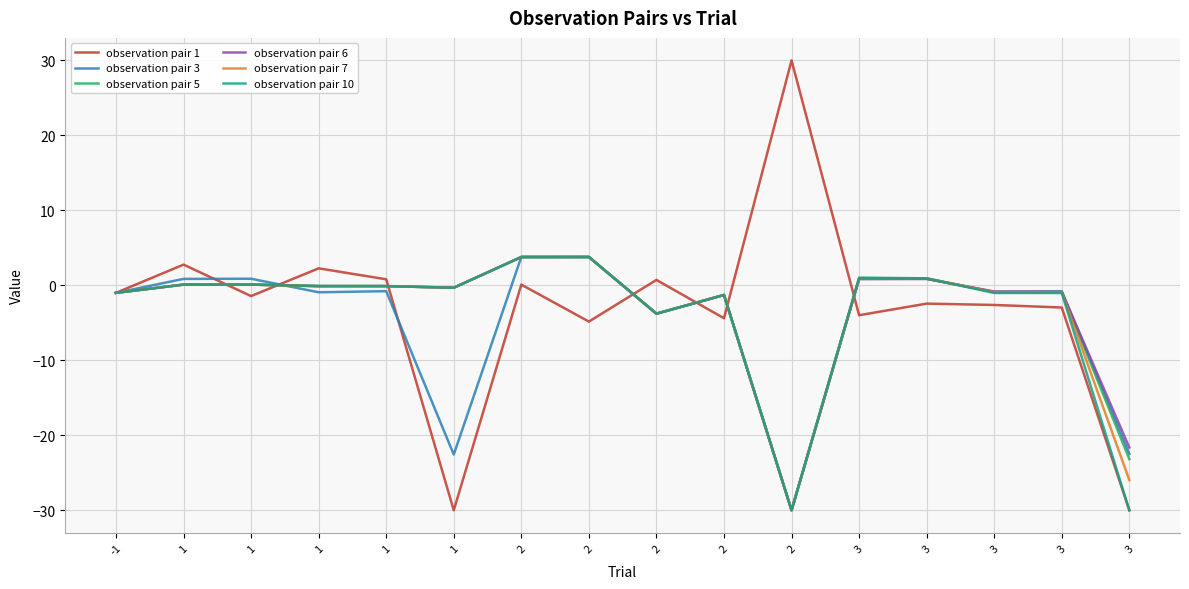

Read the observation pair 1 value at 2.

30.0